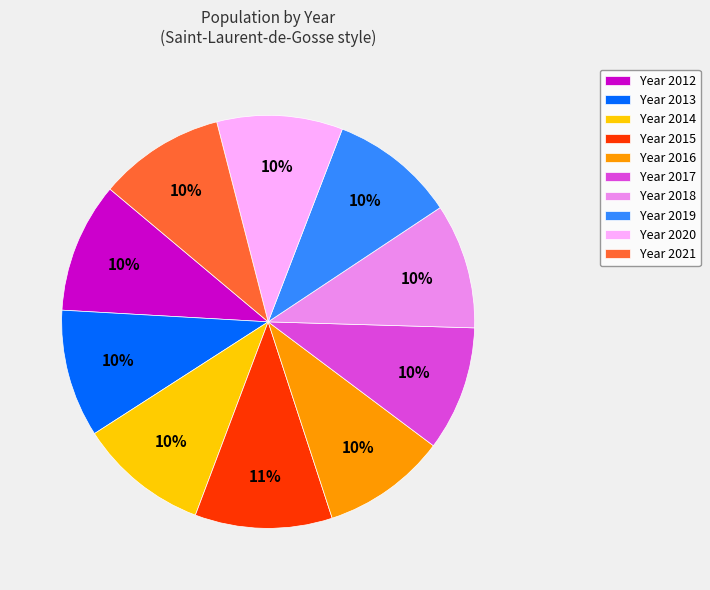

Combined, do Year 2016 and Year 2015 account for over 50%?

No